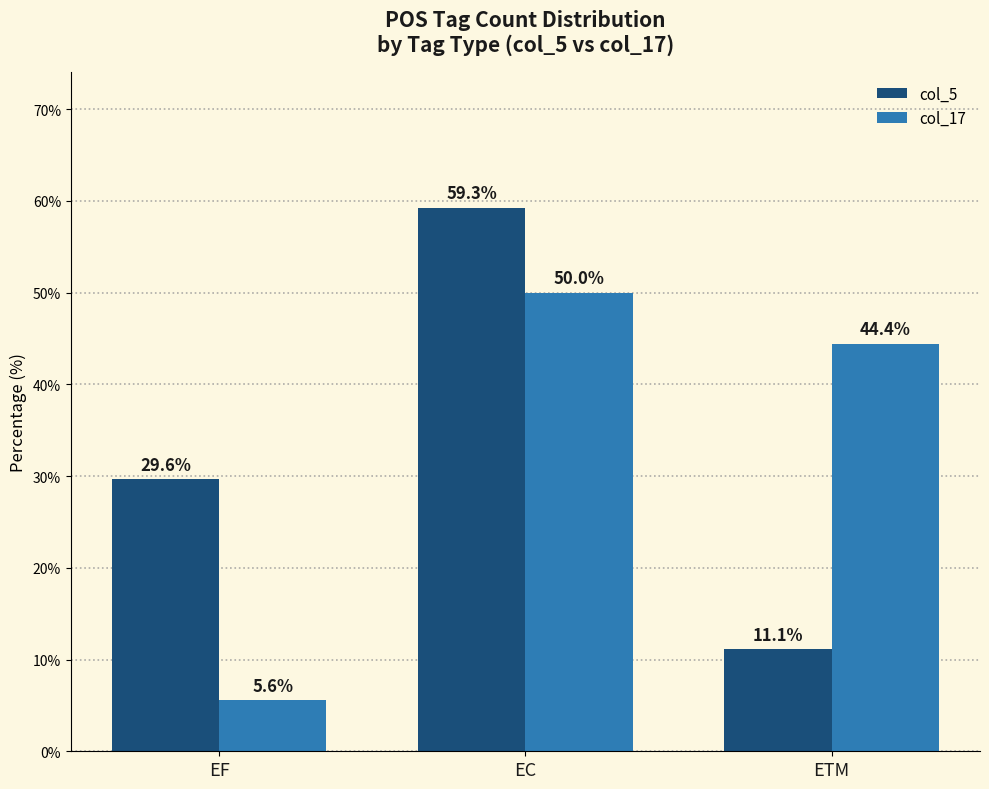

Which series has the largest range (max minus min)?

col_5